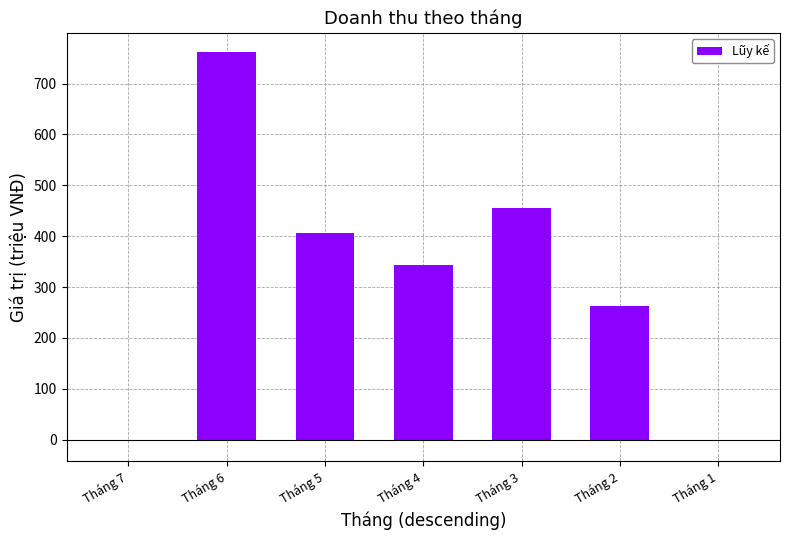

Are the bars horizontal?

No